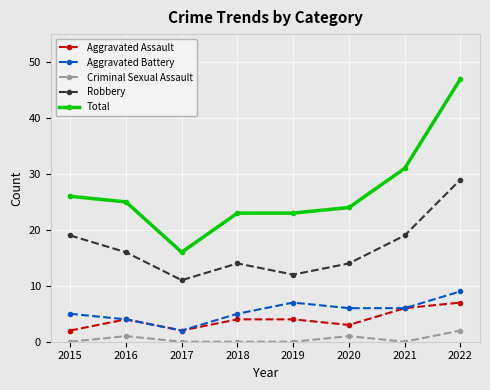

How many series are shown in this chart?

5